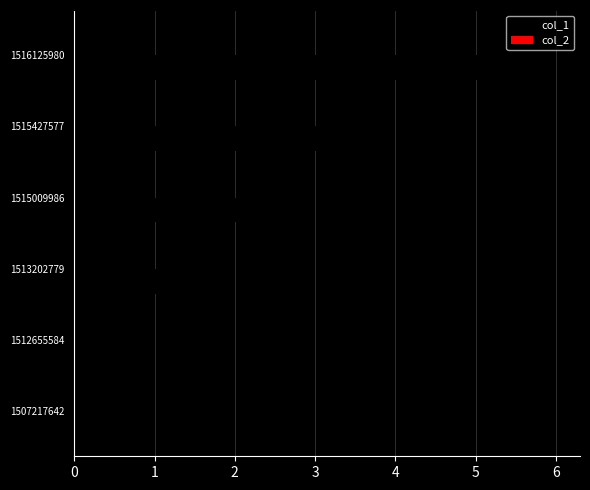

Read the value at 1515427577.

4